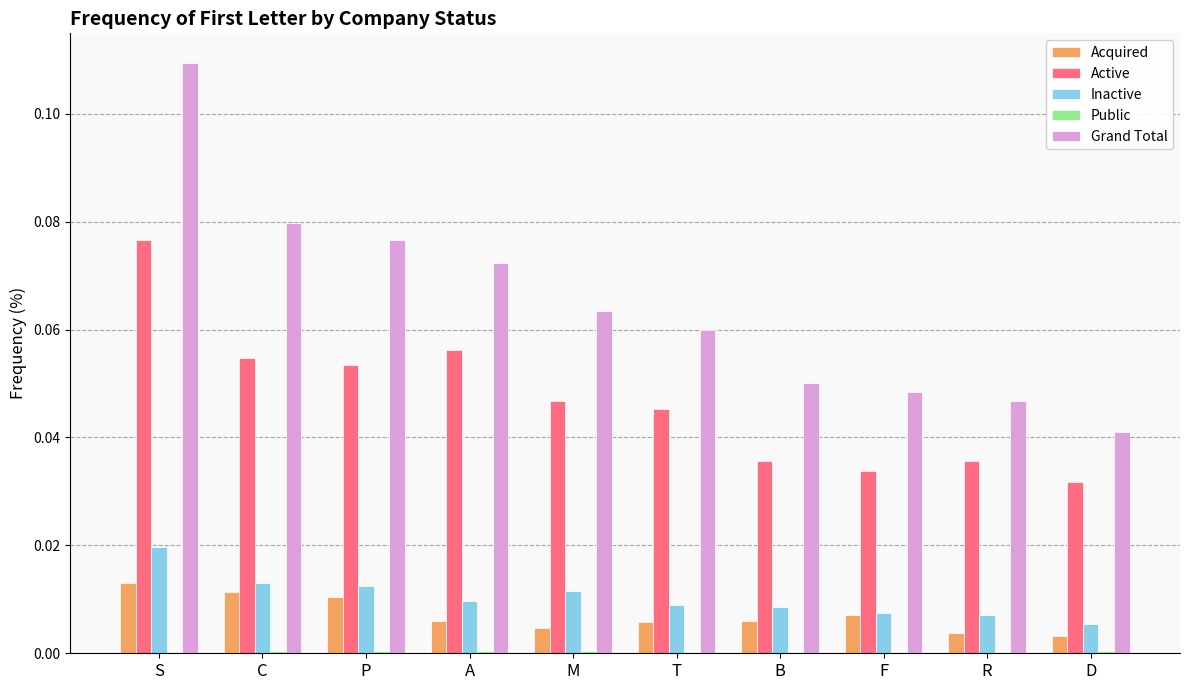

Which category has the highest value across all series?

S